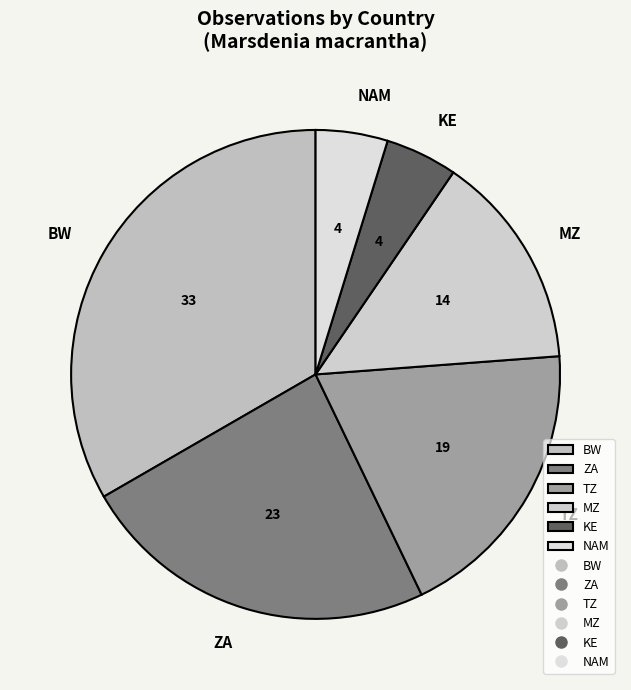

Does NAM account for over 50% of the chart?

No